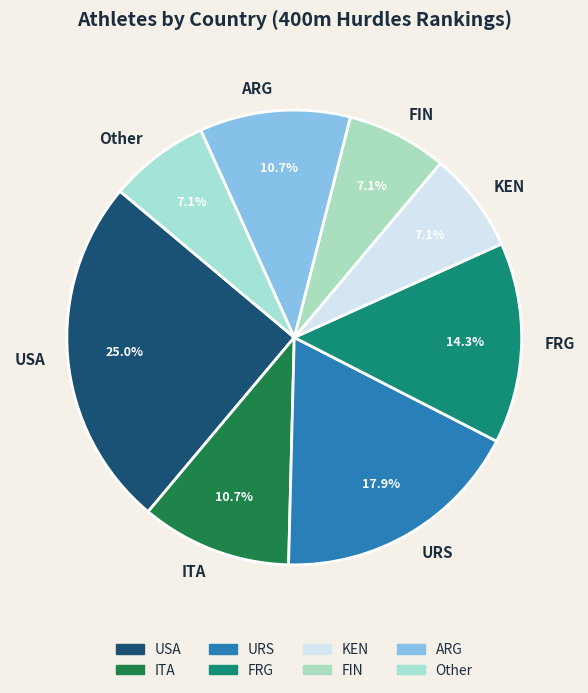

How many segments does this pie chart have?

8